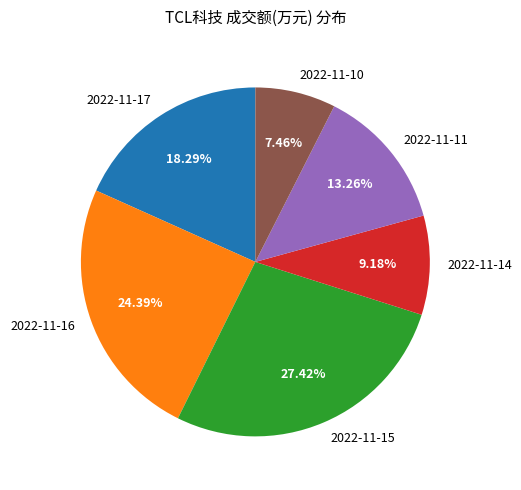

True or false: 2022-11-17 accounts for 7% of the total.

False